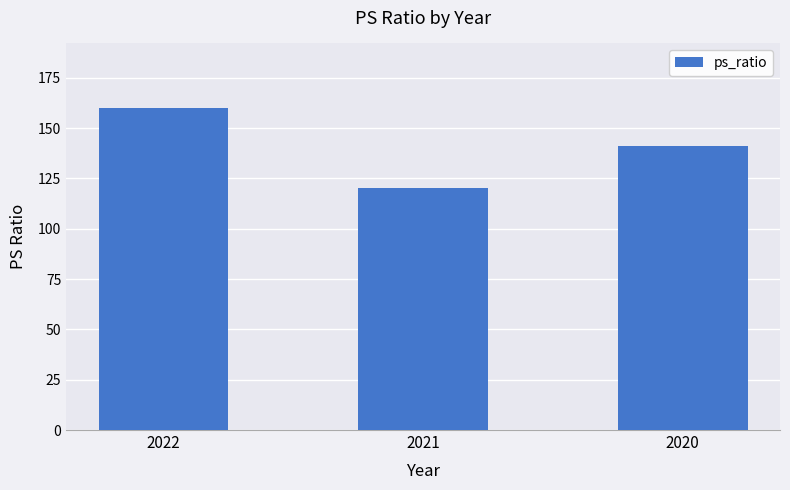

Reading right to left, extract all data points from this chart.

141	120	160